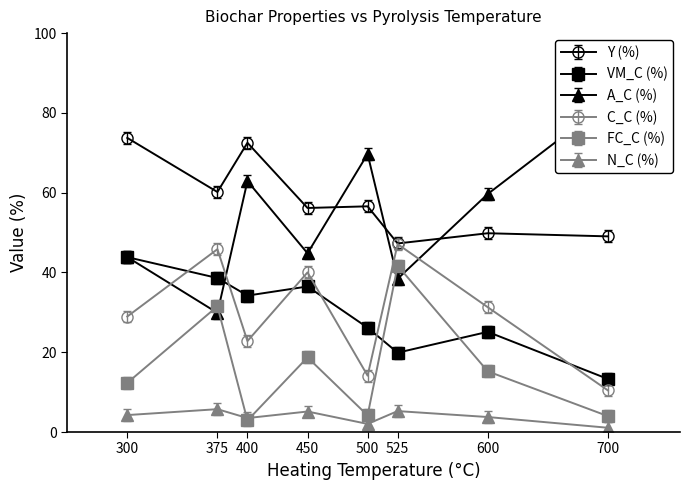

What is the lowest value of the FC_C (%) series?

2.9